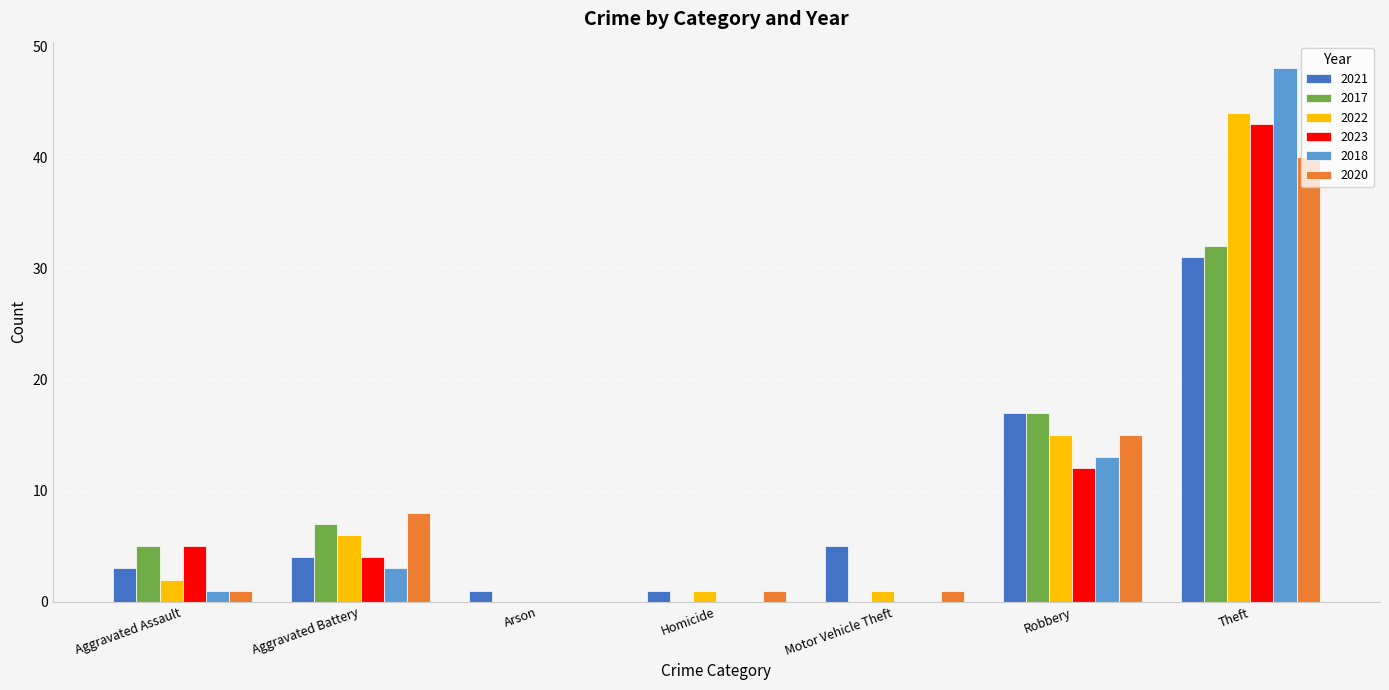

How many groups of bars are there?

7